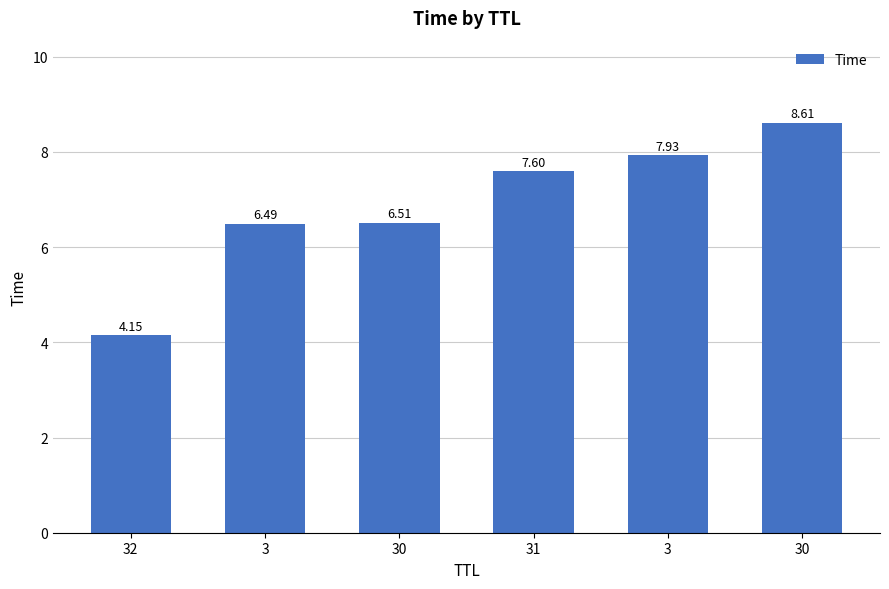

Reading left to right, transcribe all the data shown in this chart.

32=4.1	3=6.5	30=6.5	31=7.6	3=7.9	30=8.6